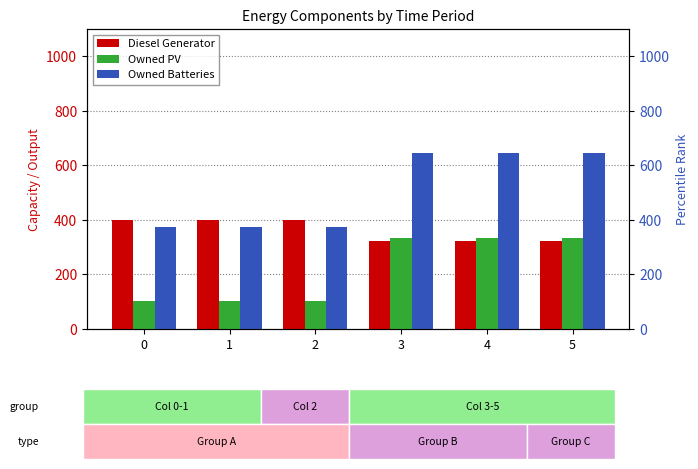

What is the greatest value displayed?

646